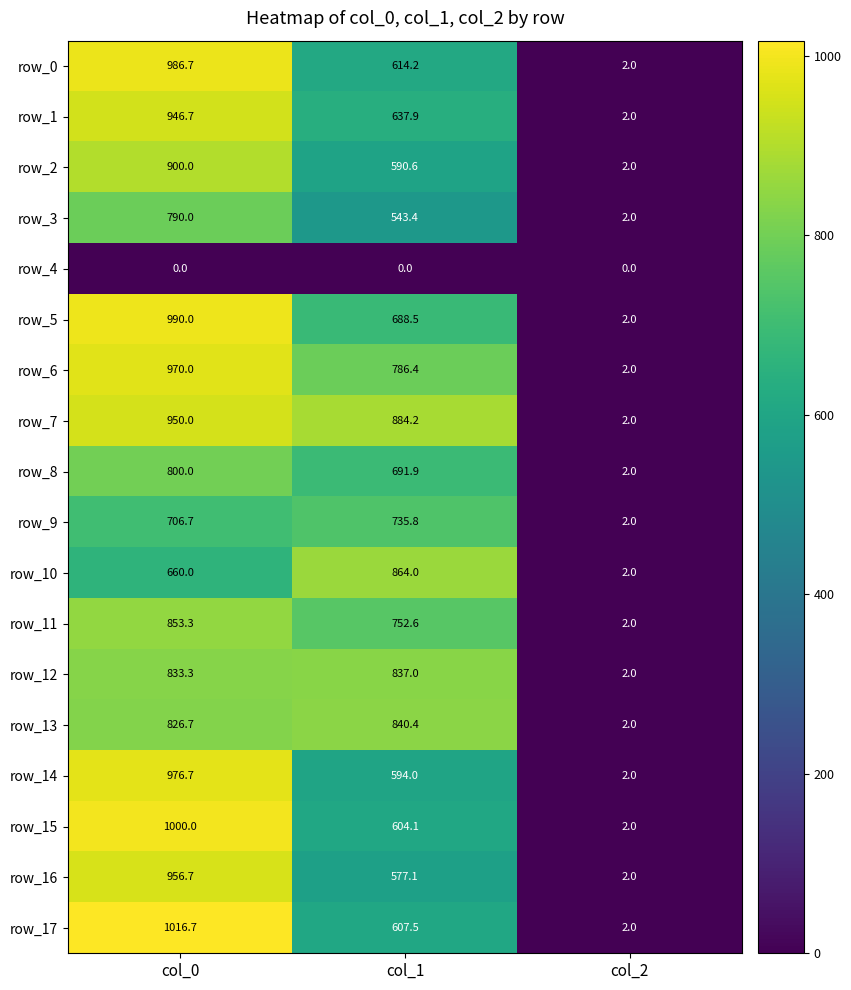

Is the value of row_16 at col_1 greater than the value of row_1 at col_0?

No